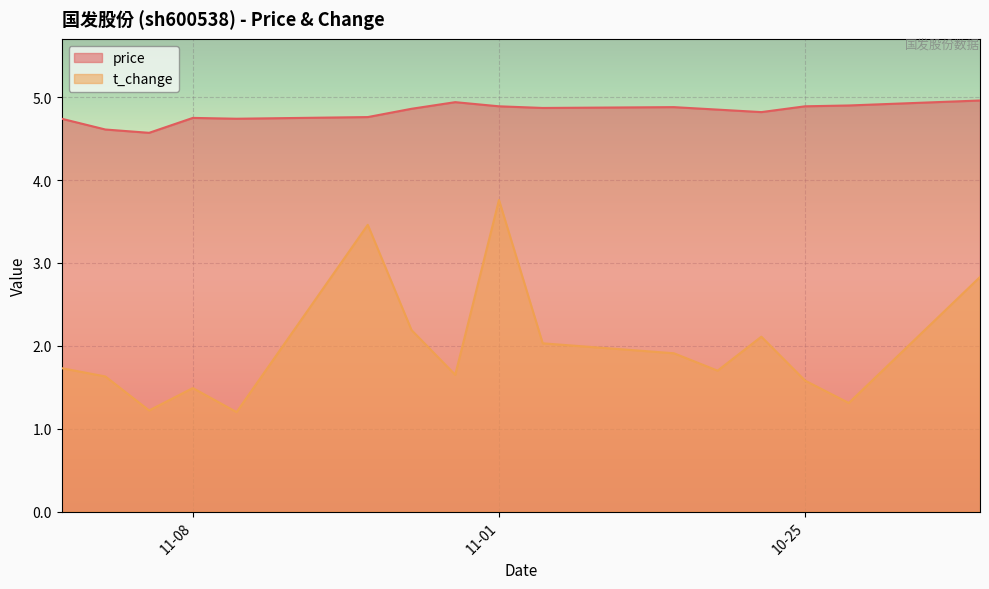

At which label is t_change closest to 2?

2022-10-31